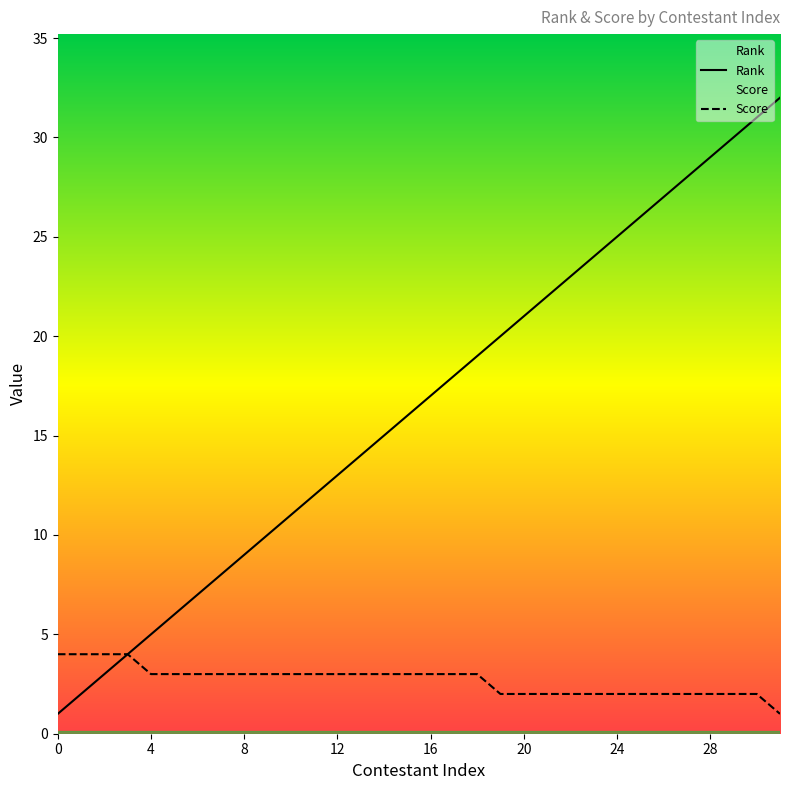

The value of Score at 7 is 5. True or false?

False